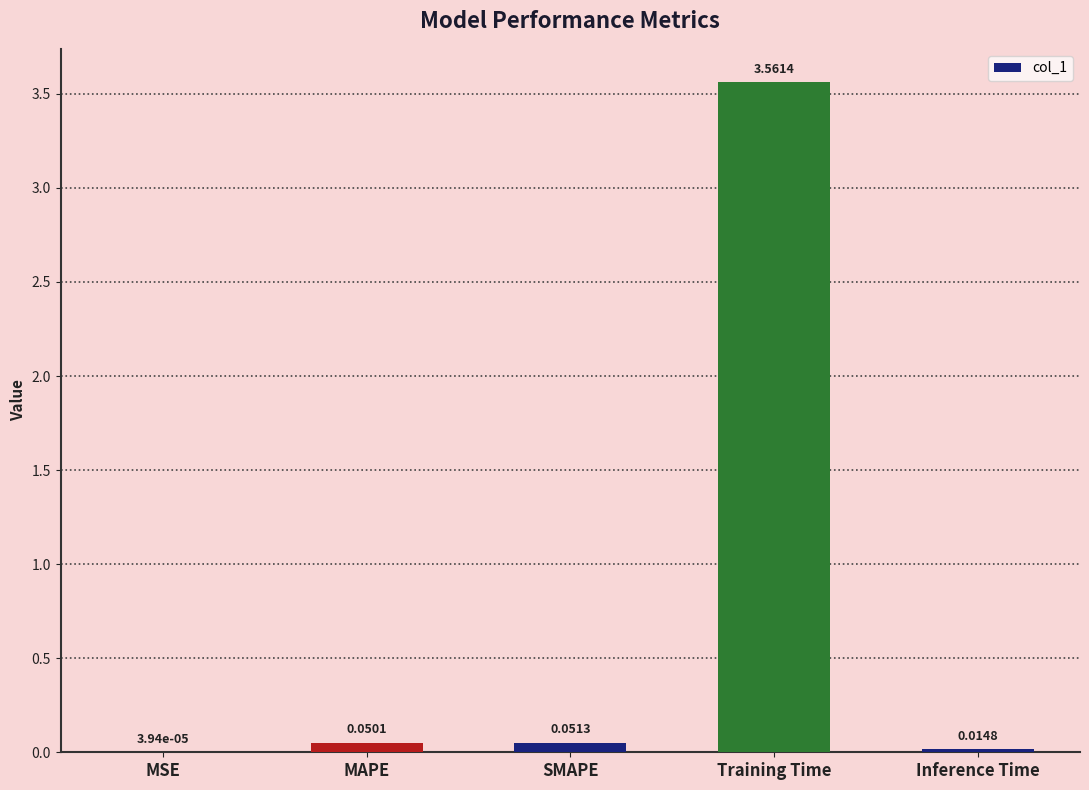

What is the sum of all values?

3.7